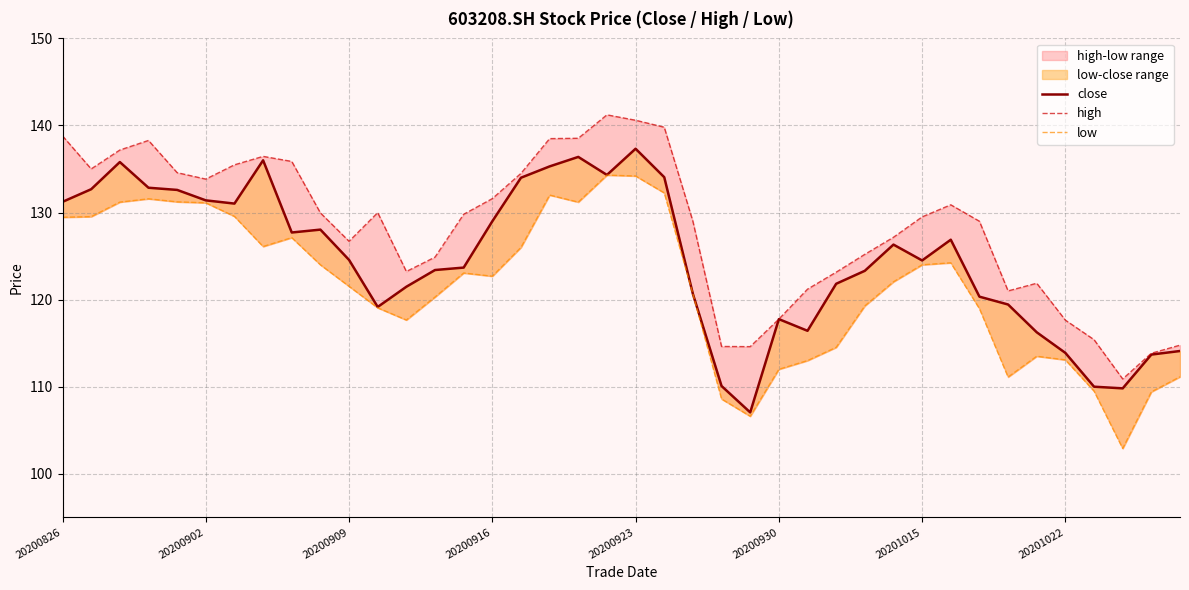

What is the average value of the high series?

128.3